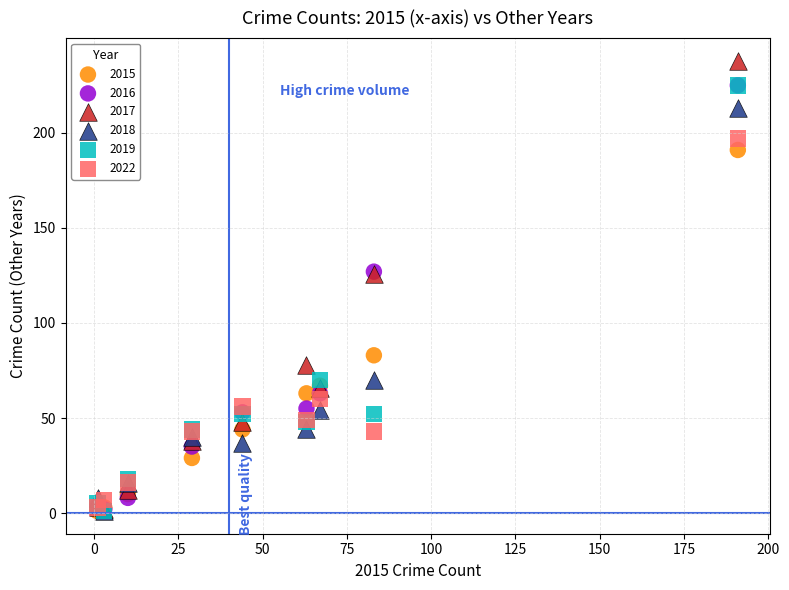

In the 2015 series, what Y value is closest to 96?

83